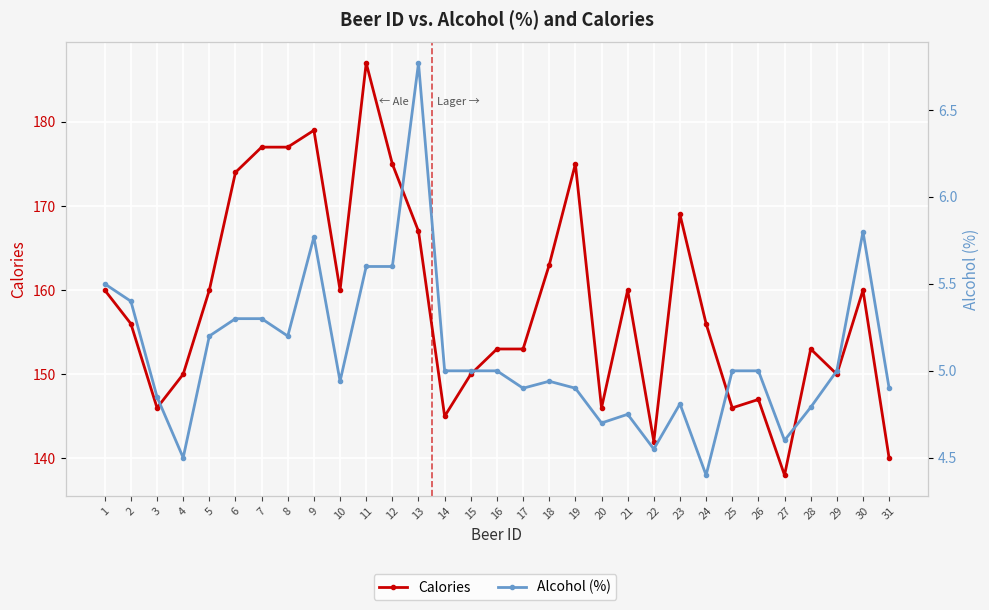

List the series in order of their peak value, lowest first.

Alcohol (%), Calories